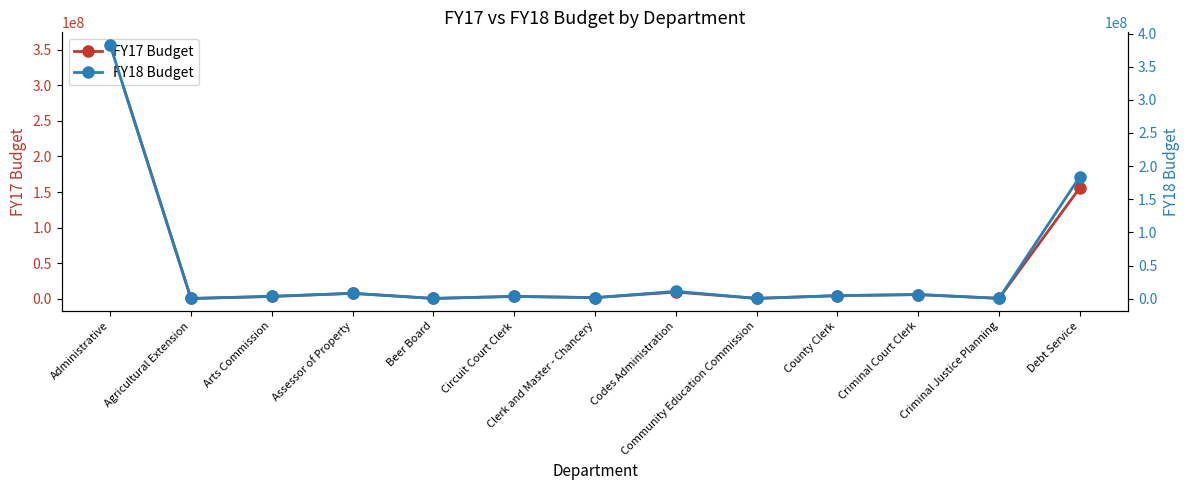

Reading left to right, extract all data points from this chart.

FY17 Budget: 356640100	328800	3130600	7670700	409300	3329000	1552100	9349400	443300	4280900	5847800	512000	156049100
FY18 Budget: 382685200	334800	3652300	7968300	428500	3390900	1590700	11073700	495200	4700400	6223700	530500	184167800